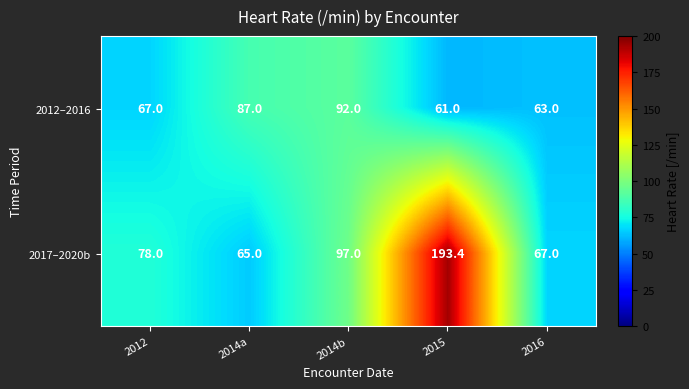

List the series in order of their overall mean, highest first.

2017–2020b, 2012–2016